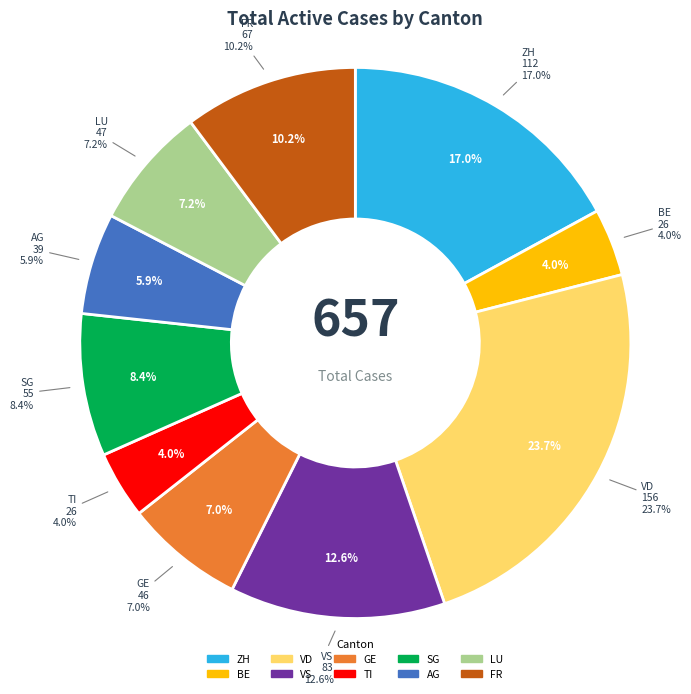

Does any single category account for the majority?

No